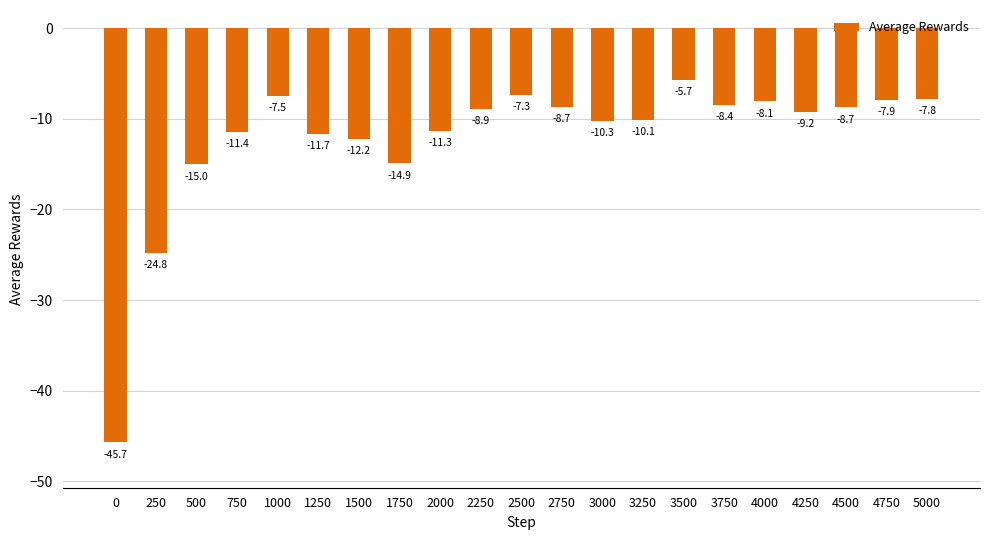

How many data points are above -9?

10